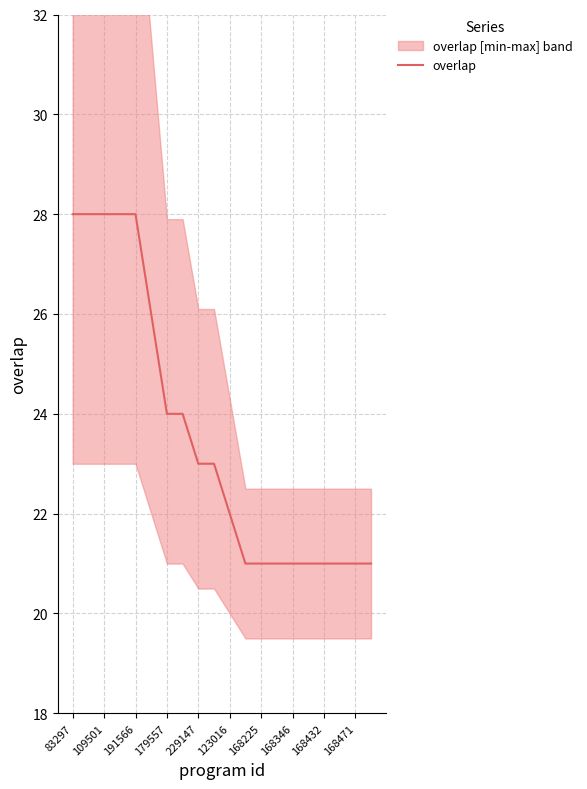

The overlap series shows 28 at 109501. True or false?

True